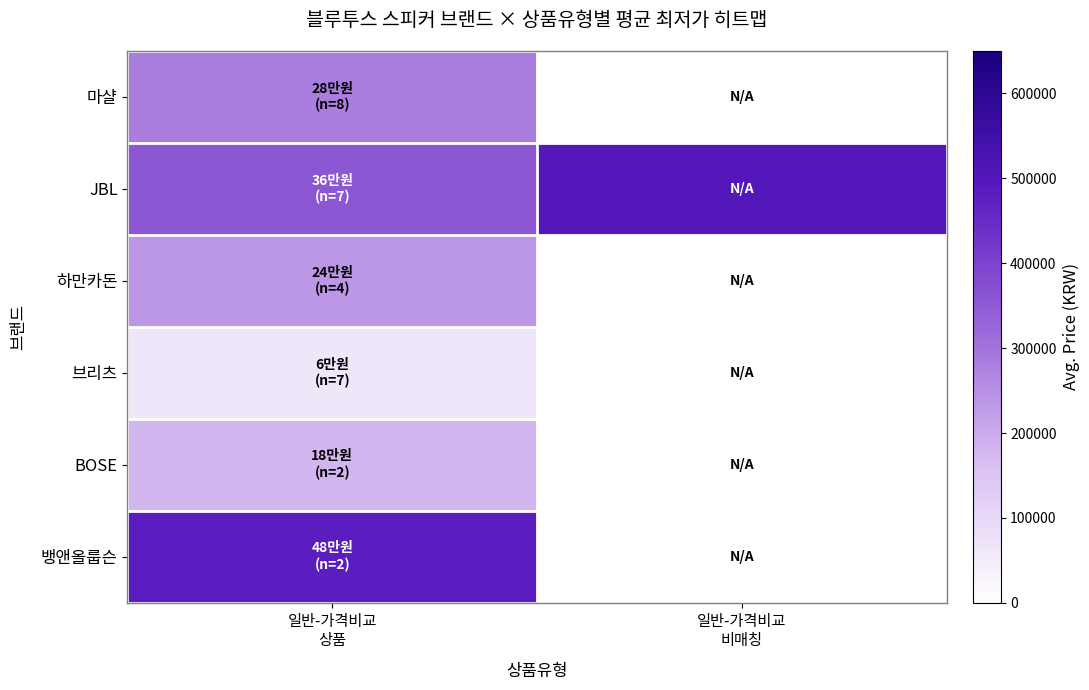

How many distinct data groups are displayed?

6